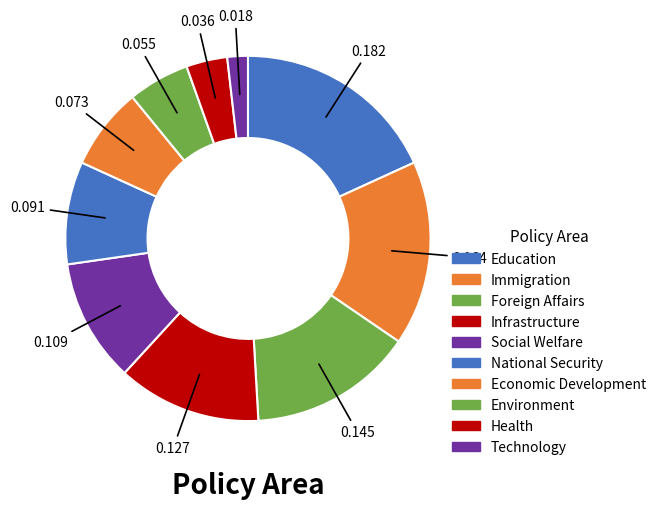

Combined, do Technology and Environment account for over 50%?

No